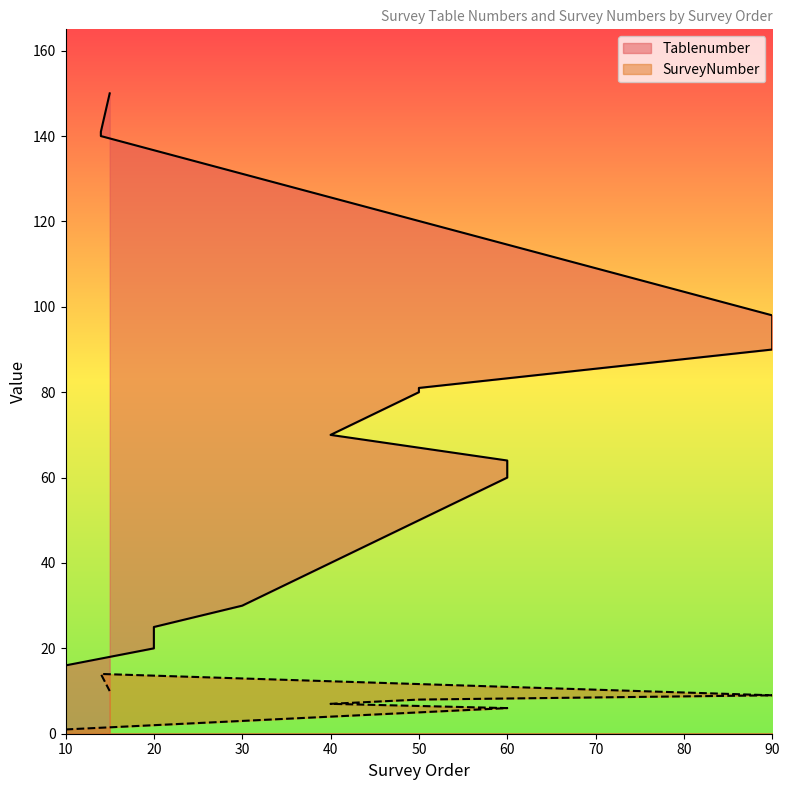

Reading left to right, transcribe all the data shown in this chart.

Tablenumber: 10=10	10=11	10=12	10=13	10=14	10=16	20=20	20=21	20=23	20=24	20=25	30=30	60=60	60=61	60=62	60=63	60=64	40=70	50=80	50=81	90=90	90=91	90=92	90=94	90=95	90=96	90=97	90=98	14=140	14=141	15=150
SurveyNumber: 10=1	10=1	10=1	10=1	10=1	10=1	20=2	20=2	20=2	20=2	20=2	30=3	60=6	60=6	60=6	60=6	60=6	40=7	50=8	50=8	90=9	90=9	90=9	90=9	90=9	90=9	90=9	90=9	14=14	14=14	15=10